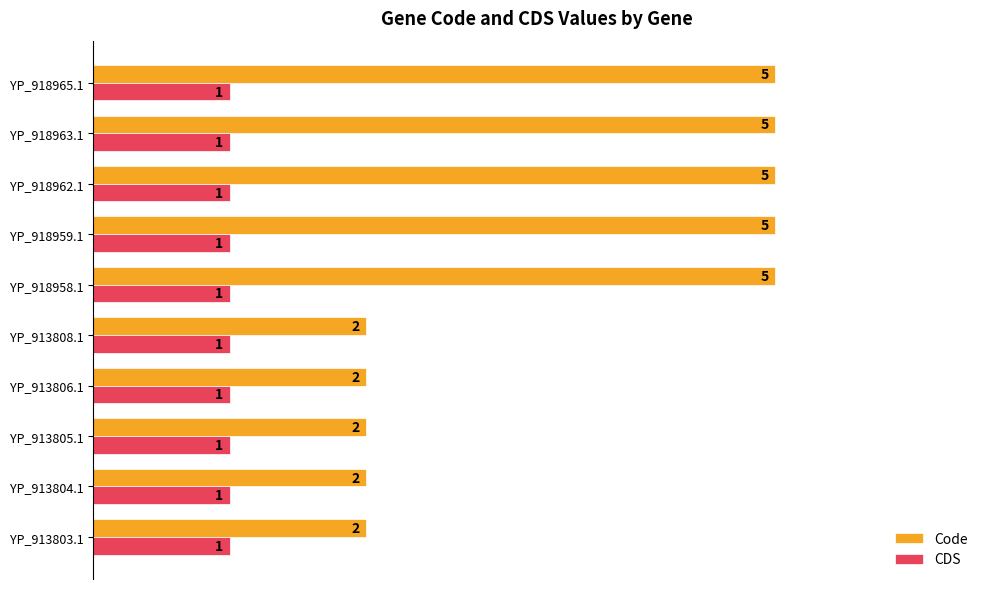

What is the sum of all CDS values?

10